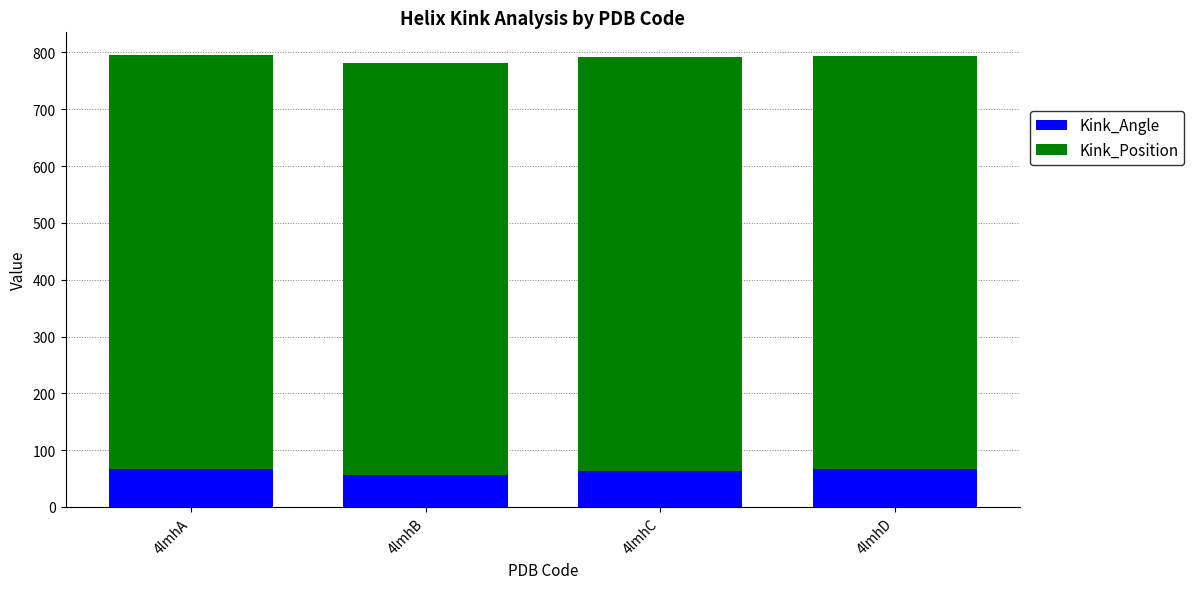

What is the highest value of the Kink_Angle series?

67.7